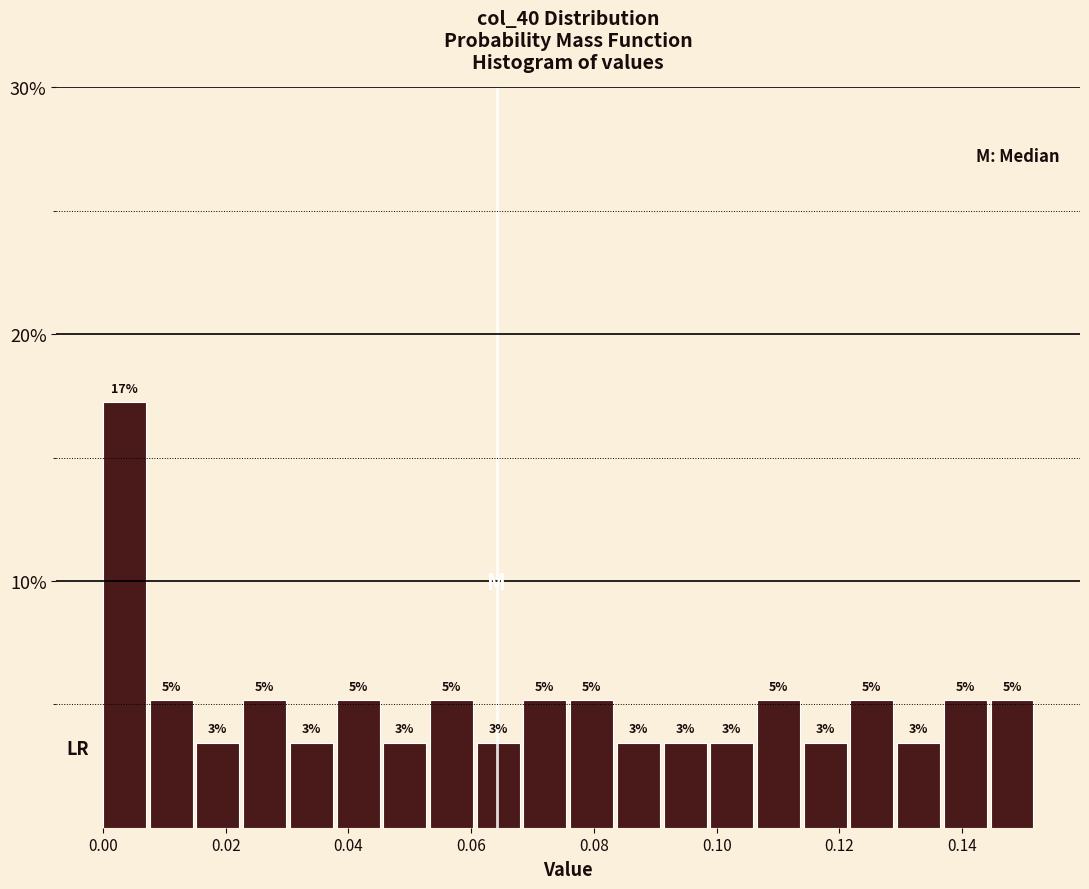

Read against the x-axis, roughly where is the centre of the tallest bar?

0.004